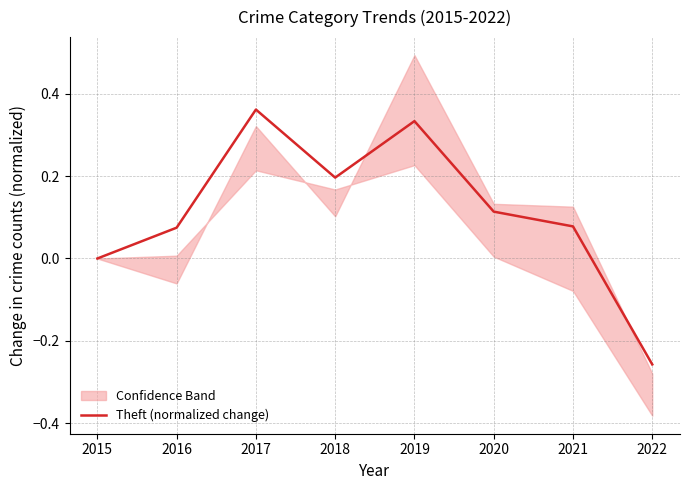

What is the minimum value shown in the chart?

-0.3